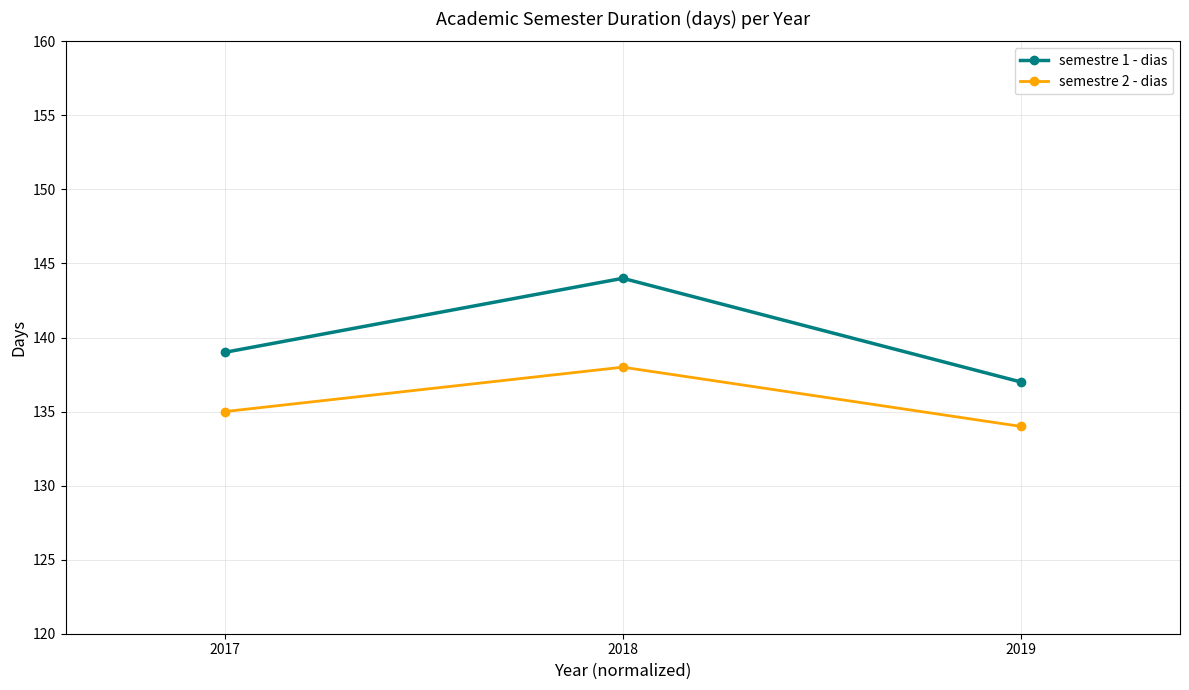

Is it true that semestre 1 - dias equals 137 at 2019?

True